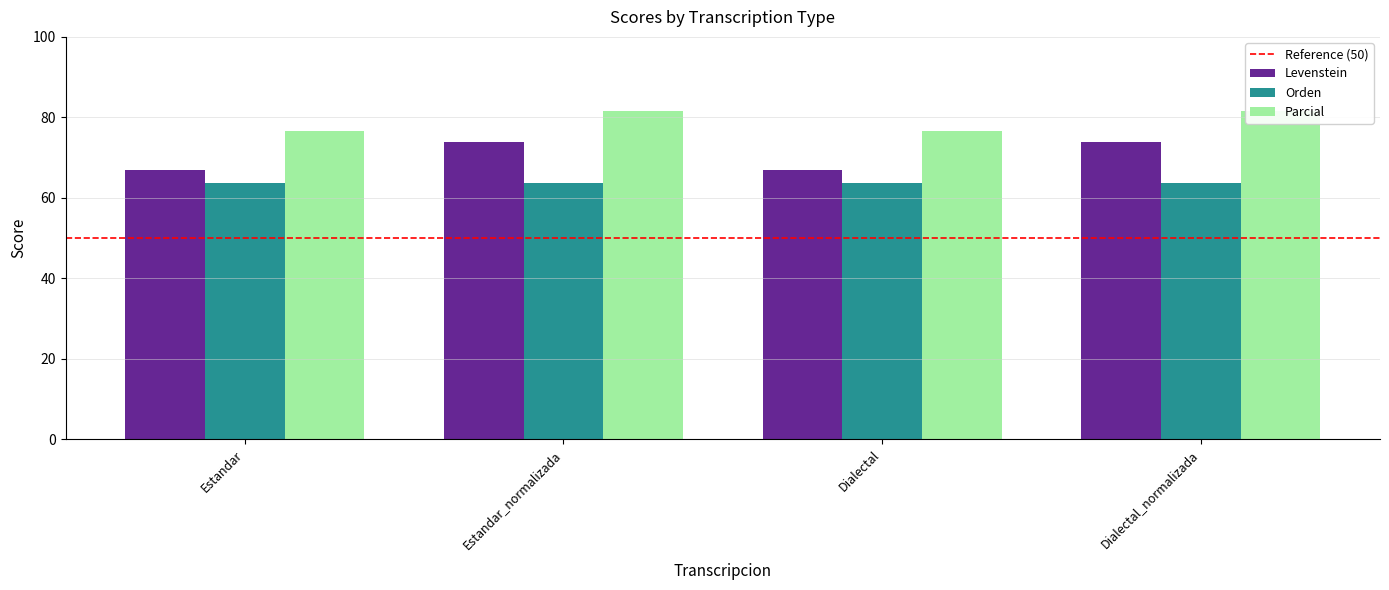

How many data points in Parcial are less than 81?

2